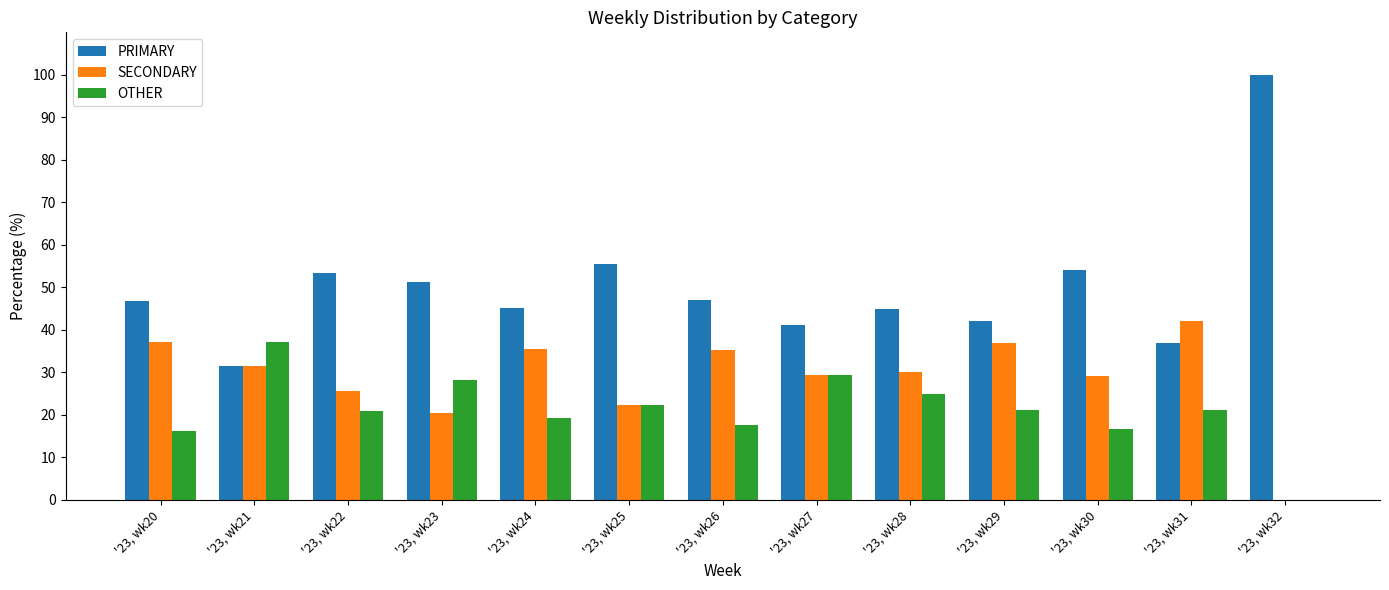

Is the value of PRIMARY at '23, wk25 greater than the value of SECONDARY at '23, wk22?

Yes